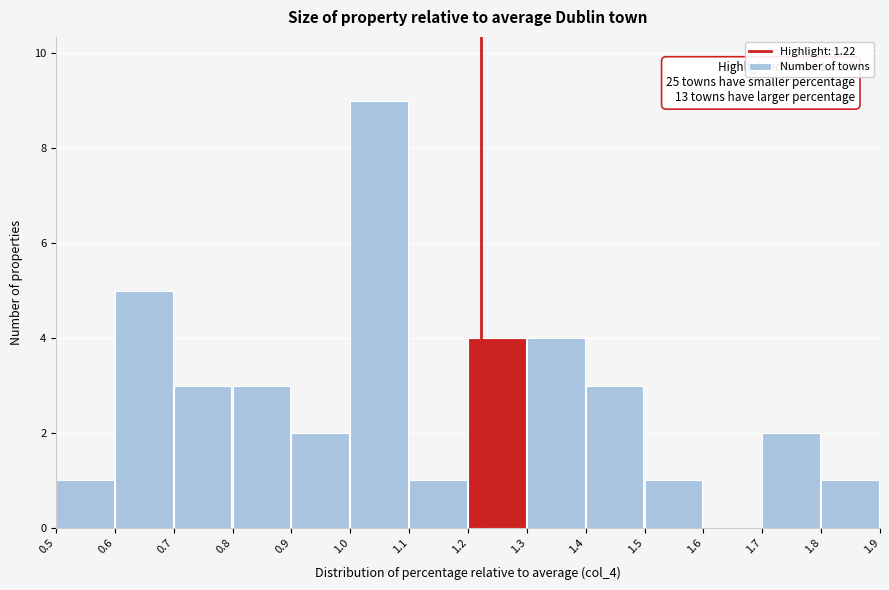

Which range on the x-axis has the tallest bar?

1.0 to 1.1